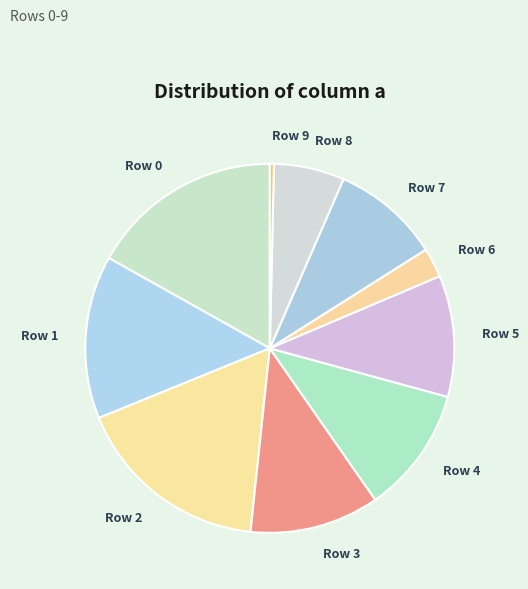

Which category has the smallest portion of the pie?

Row 9